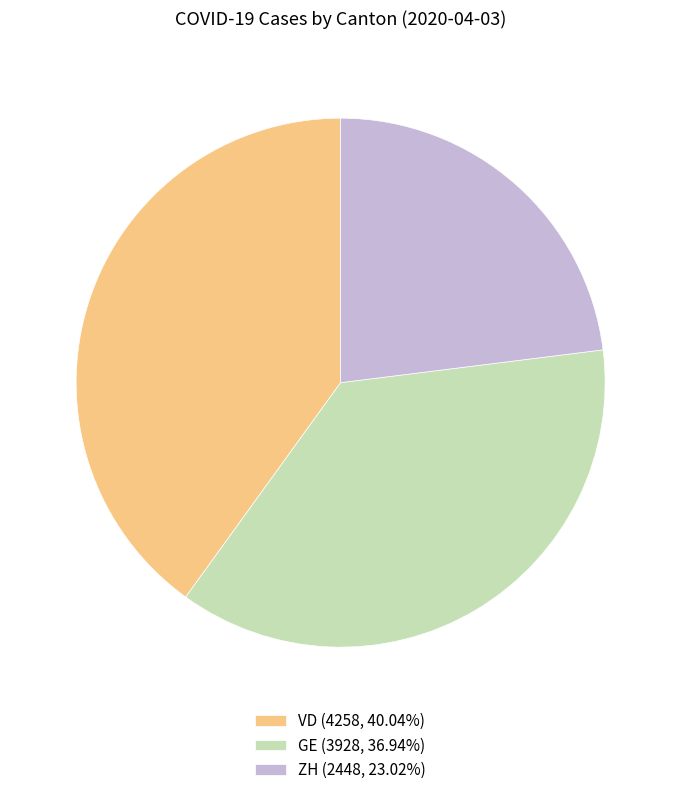

Is the sum of GE (3928, 36.94%) and ZH (2448, 23.02%) greater than half?

Yes